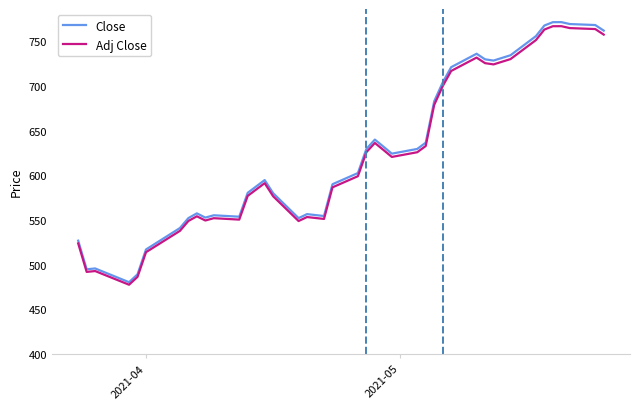

Which series has the largest range (max minus min)?

Close